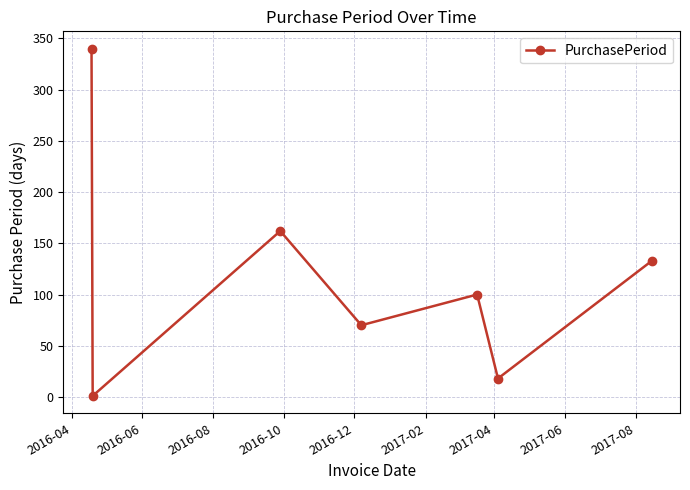

What is the value of the 7th point from the left?

133